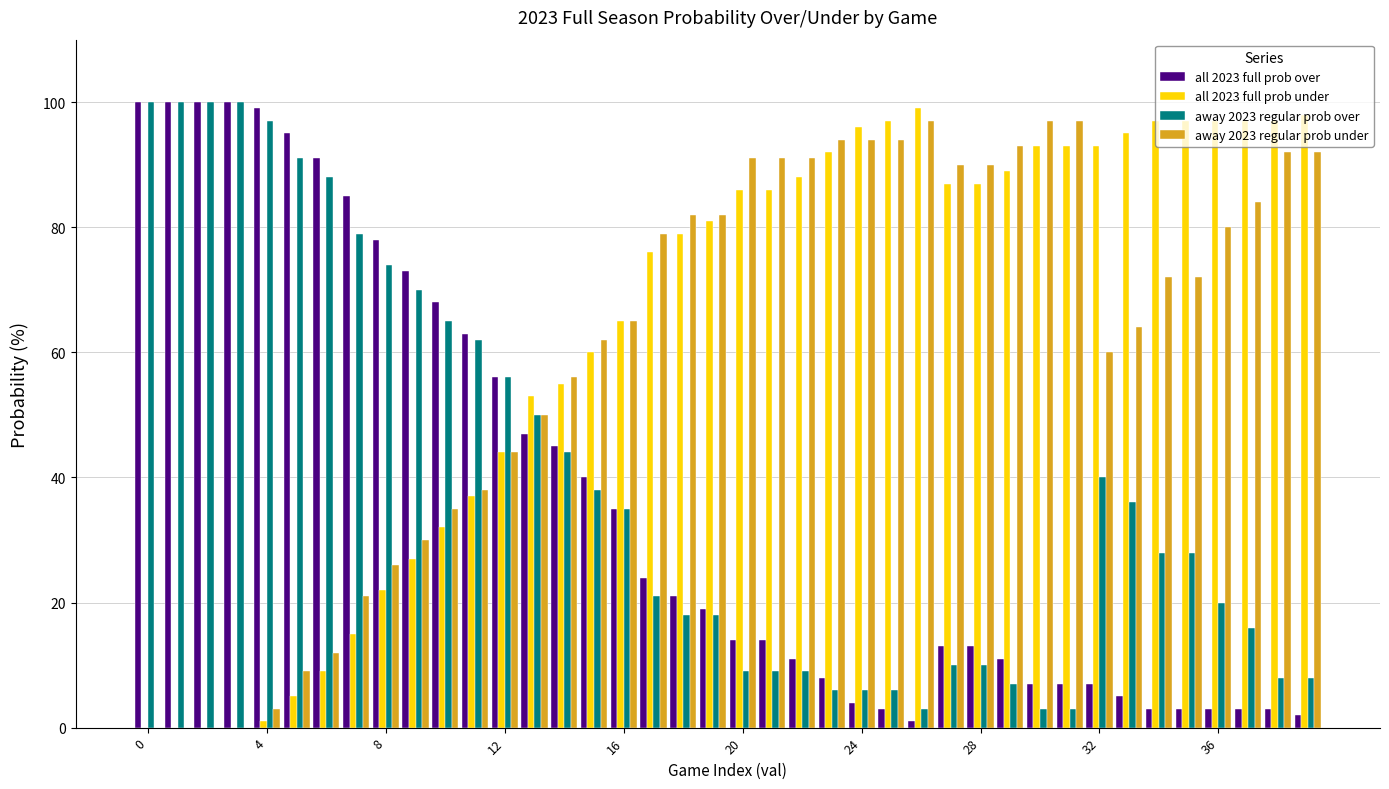

What is the sum of all away 2023 regular prob over values?

1571